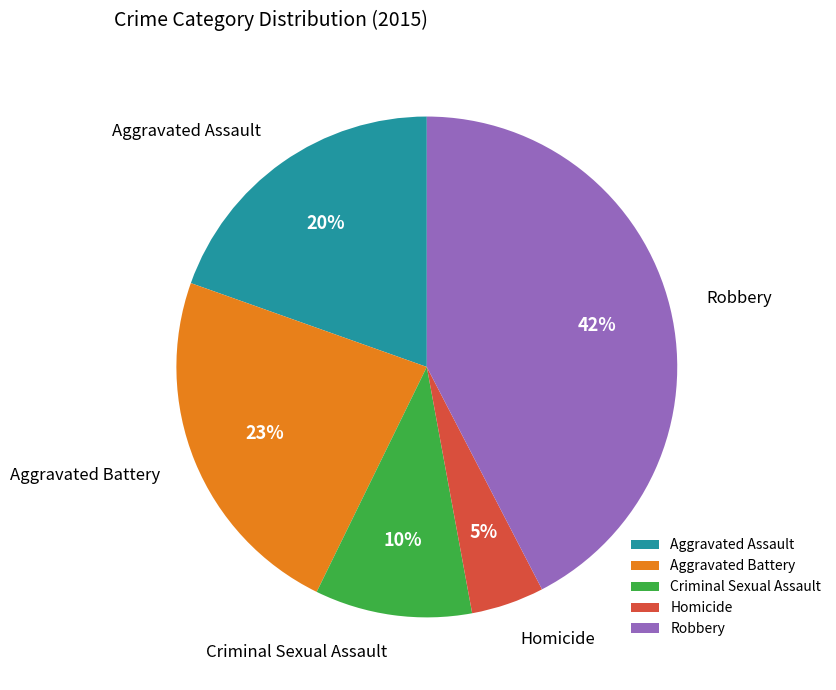

Between Aggravated Assault and Aggravated Battery, which is larger?

Aggravated Battery